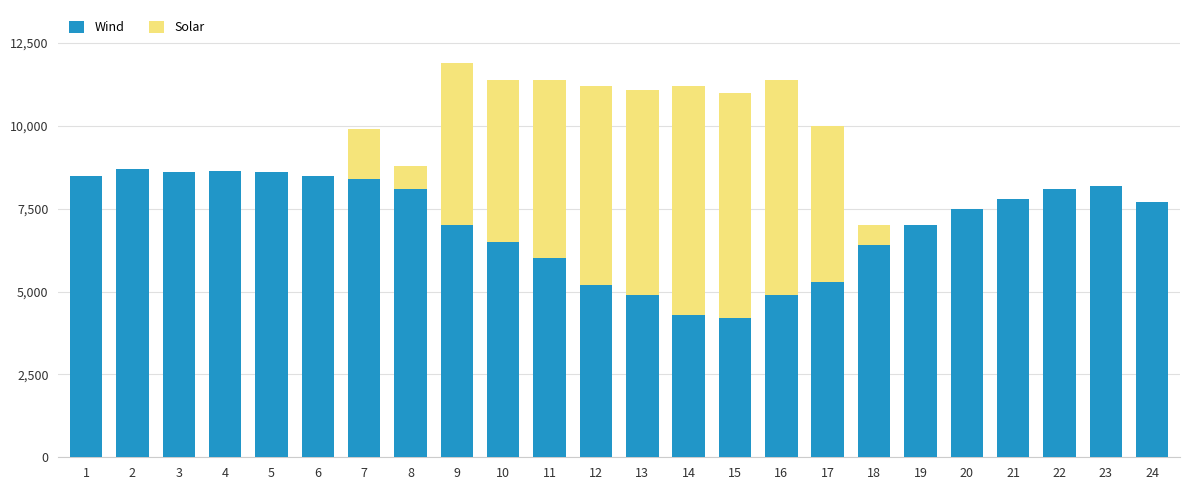

The Wind series shows 8400 at 7. True or false?

True